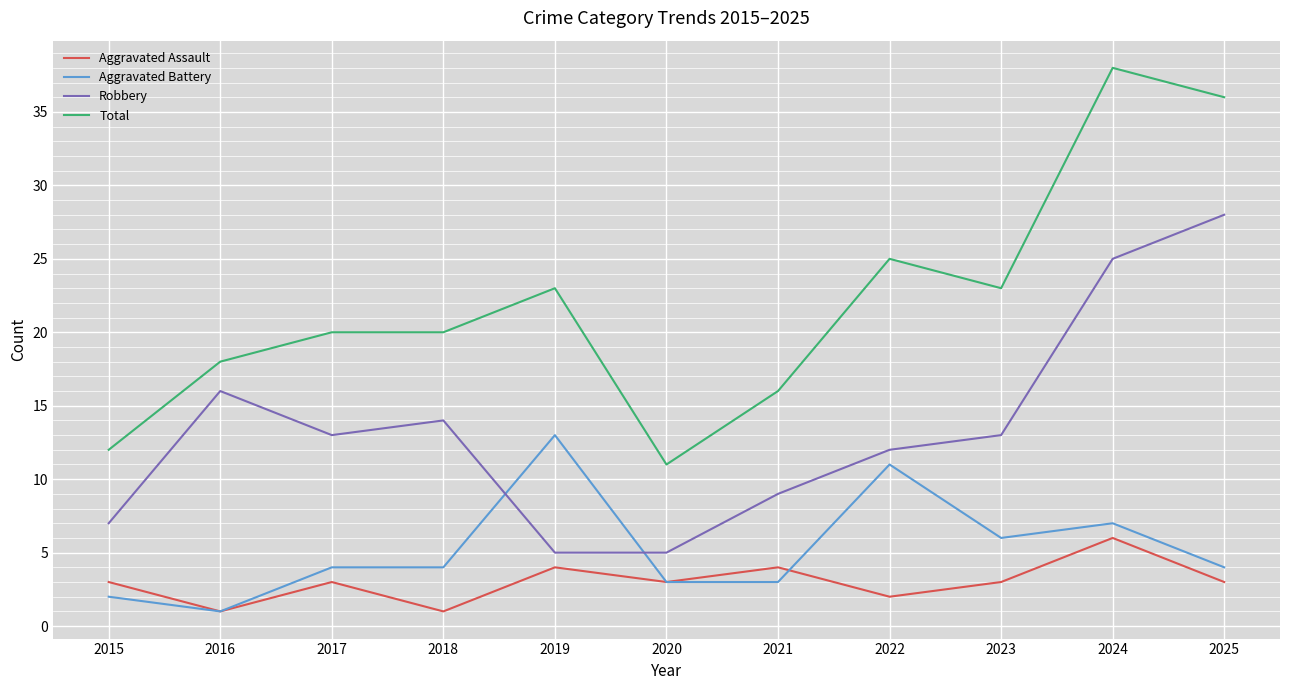

What is the spread (max minus min) of values at 2024?

32